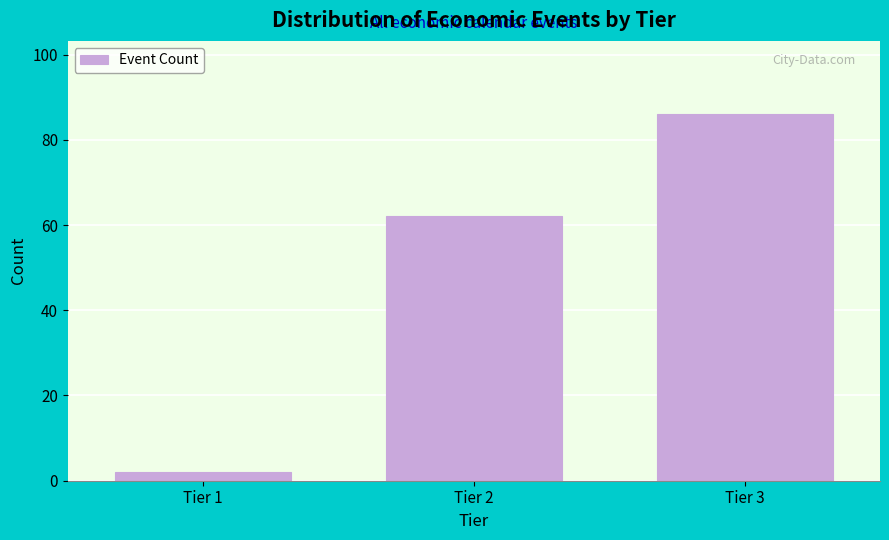

Reading right to left, extract all data points from this chart.

Tier 3=86	Tier 2=62	Tier 1=2